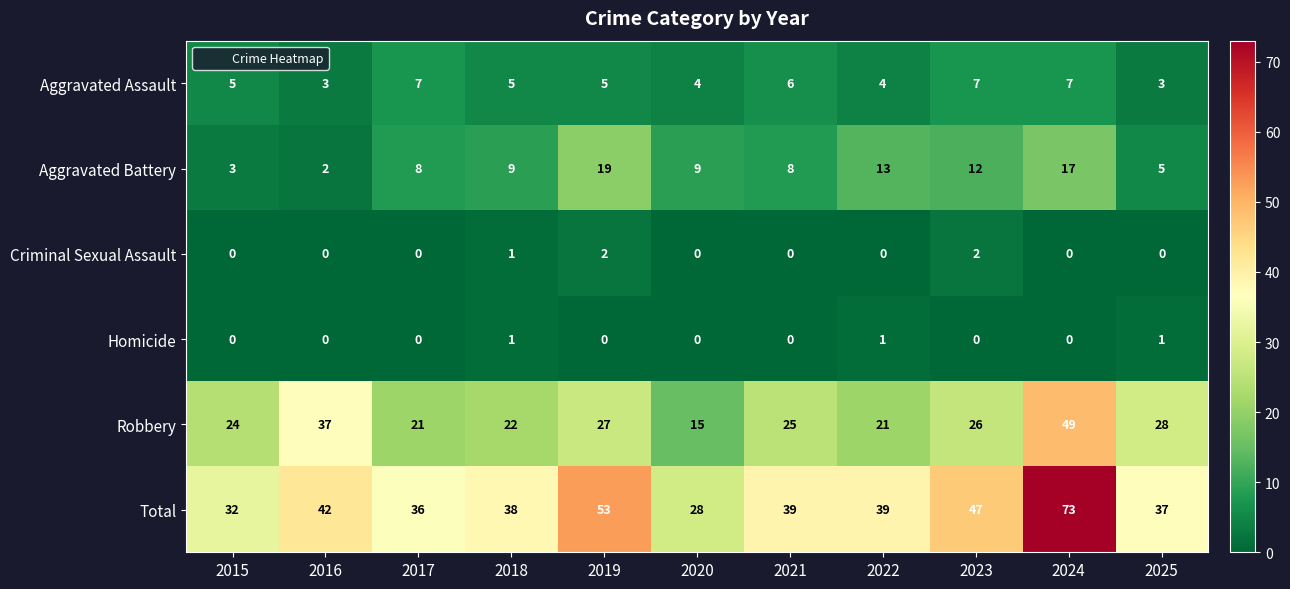

The value of Total at 2024 is 34. True or false?

False